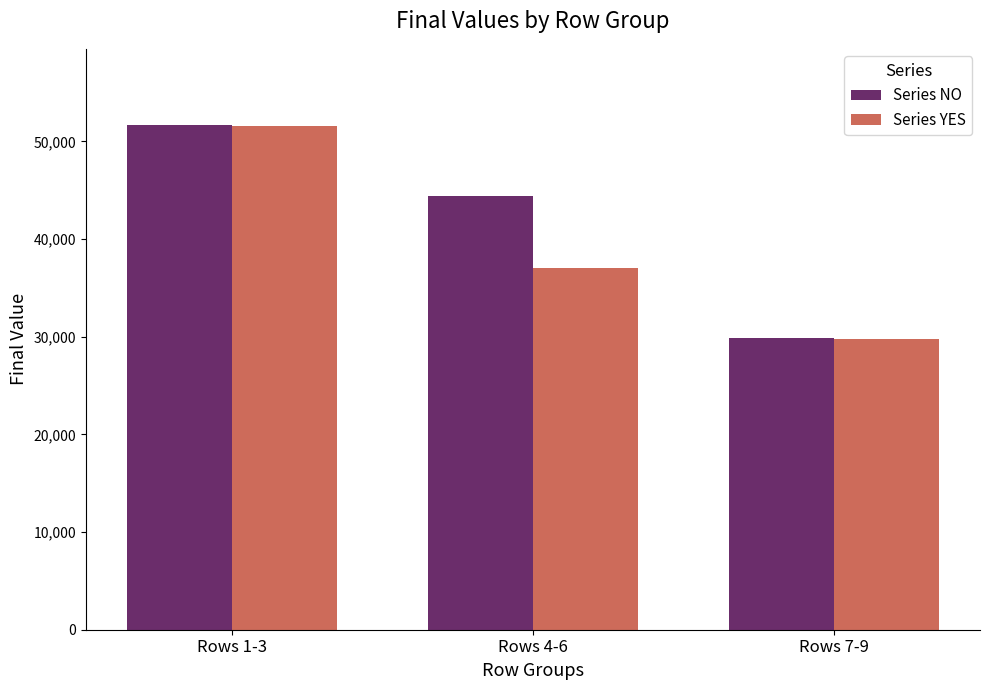

What is the sum of the Series YES values at Rows 7-9 and Rows 1-3?

81351.4